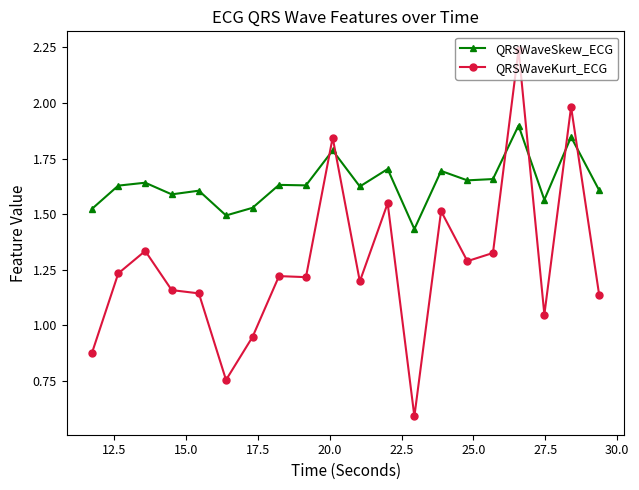

What is the smallest value displayed?

0.6